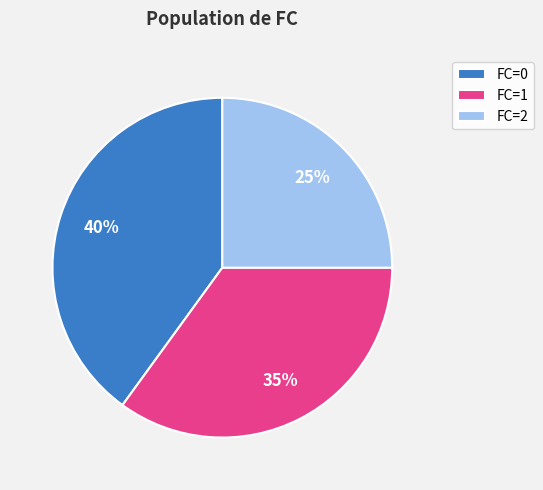

Rank the categories by value from lowest to highest.

FC=2, FC=1, FC=0